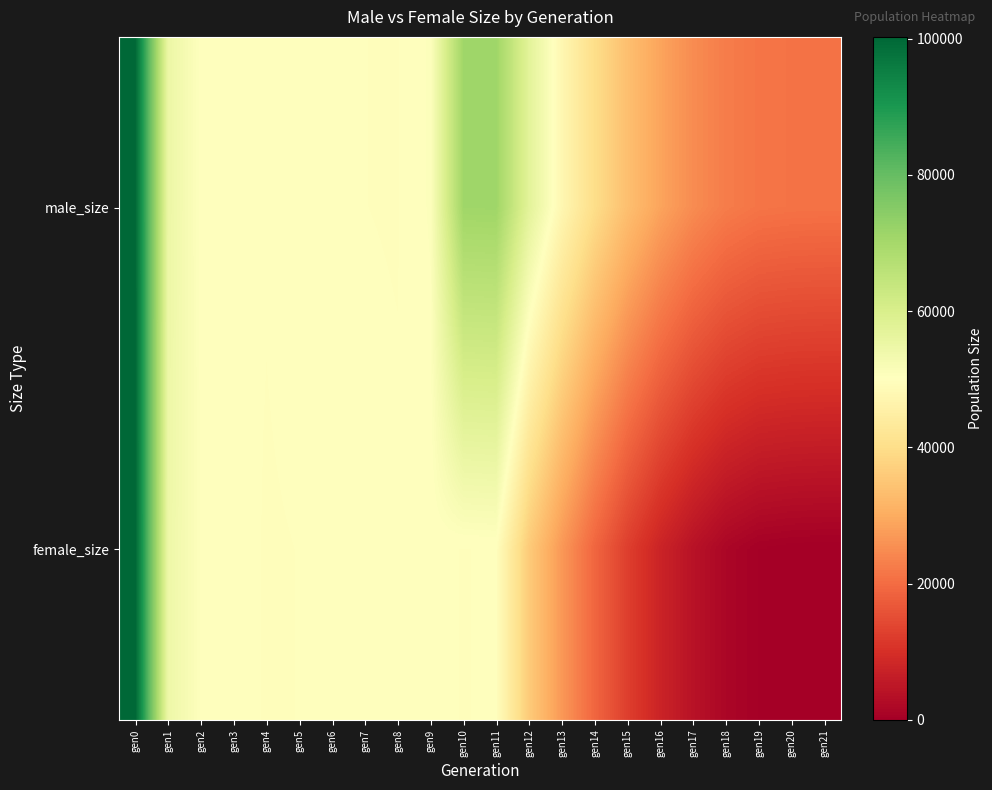

Which series has the largest range (max minus min)?

female_size